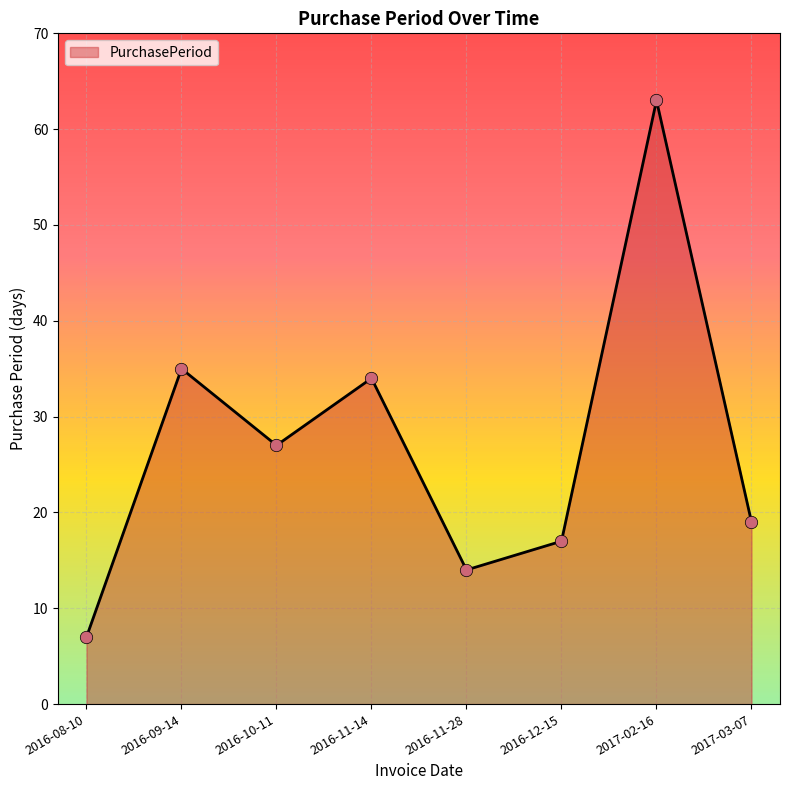

What is the change in value from 2016-10-11 to 2017-02-16?

+36